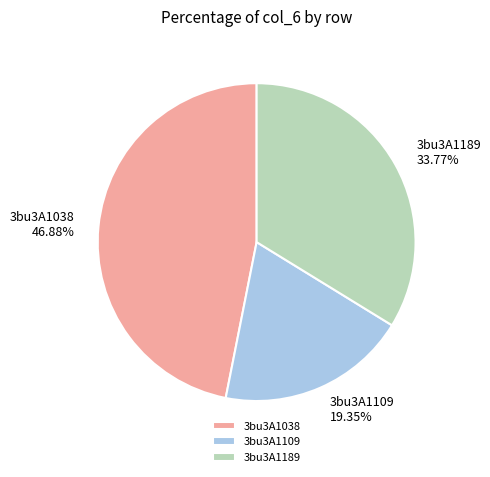

What percentage is the 3bu3A1109 slice, to the nearest percent?

19%